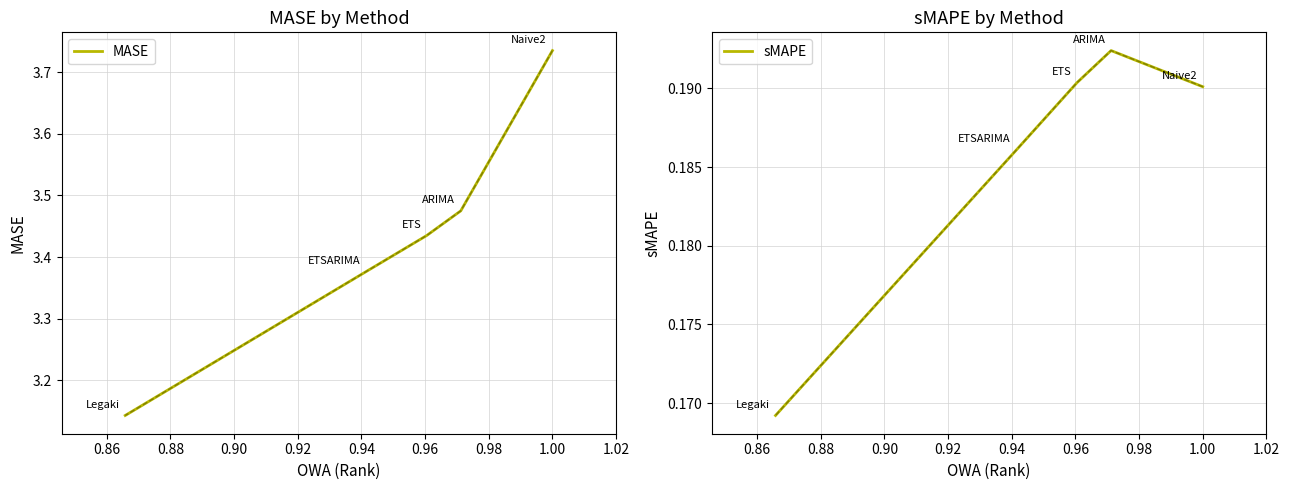

True or false: sMAPE and MASE cross at least once.

False